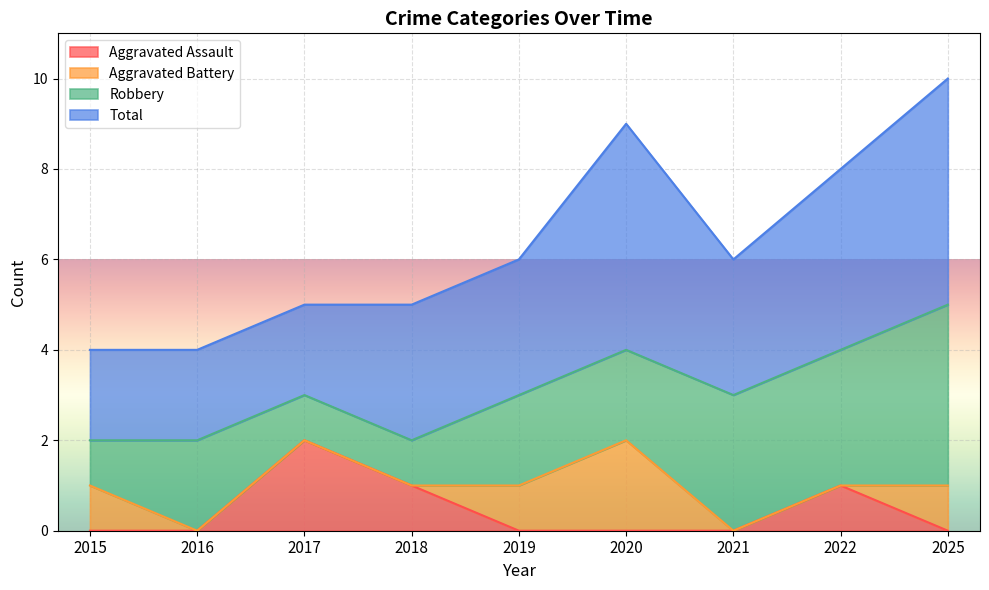

True or false: Aggravated Battery has a value of 2 at 2015.

False